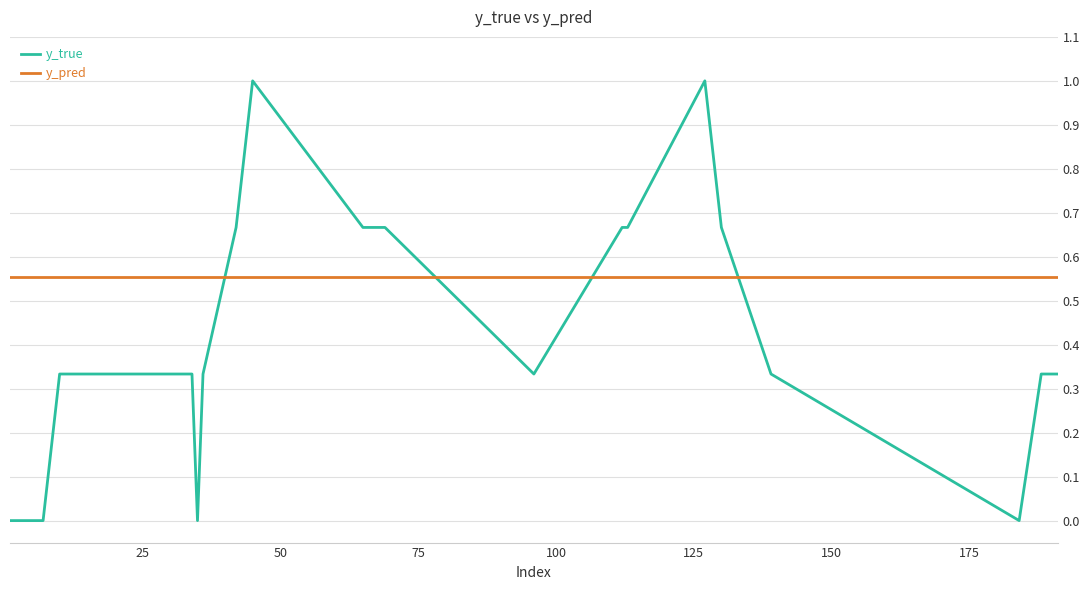

What is the highest value of the y_true series?

1.0